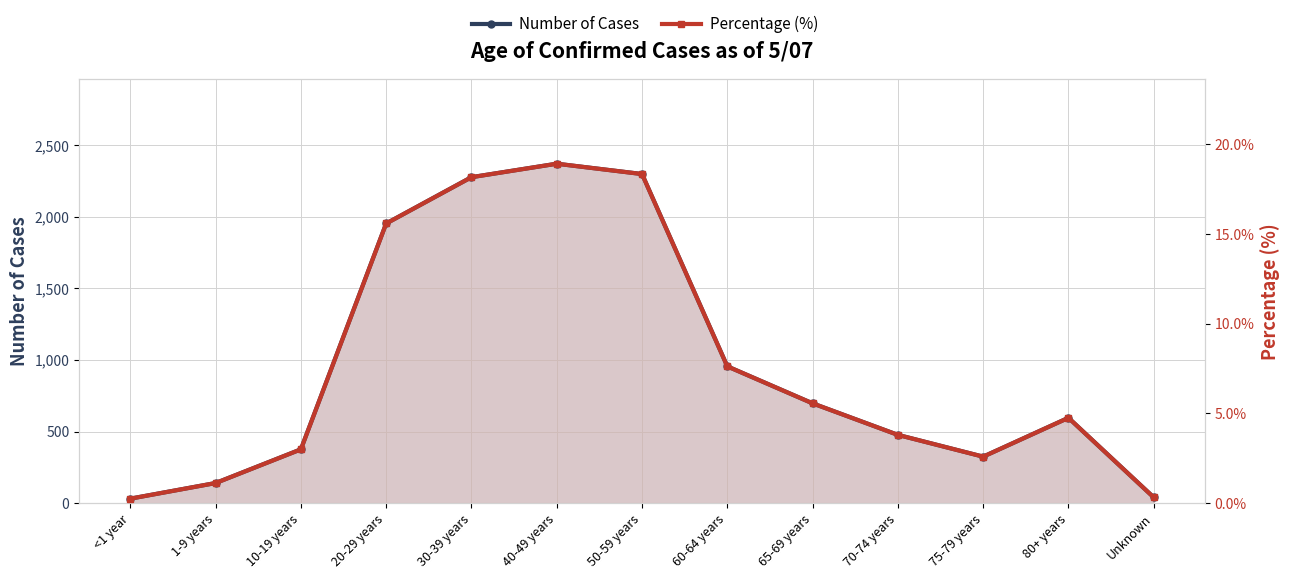

Rank the categories by Percentage (%) value from lowest to highest.

<1 year, Unknown, 1-9 years, 75-79 years, 10-19 years, 70-74 years, 80+ years, 65-69 years, 60-64 years, 20-29 years, 30-39 years, 50-59 years, 40-49 years